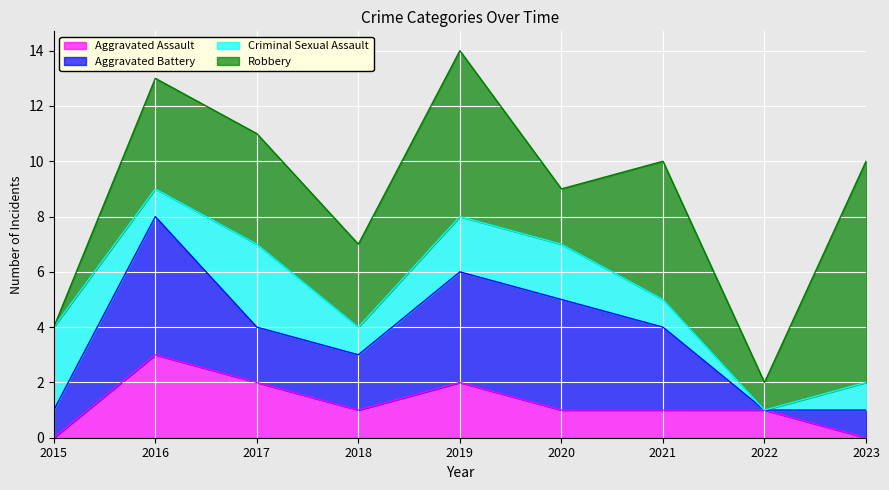

Where is Aggravated Assault nearest to the value 1?

2018